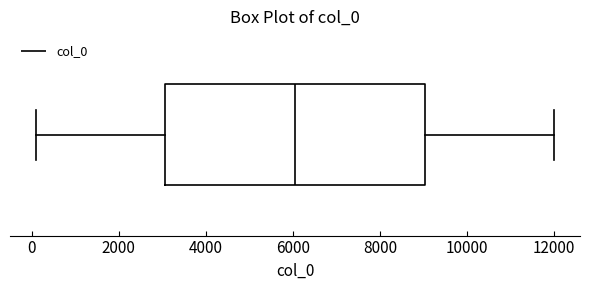

Where does the median line of the box sit on the x-axis? The values are not printed on the chart, so give them approximately, as read against the axis.

6000